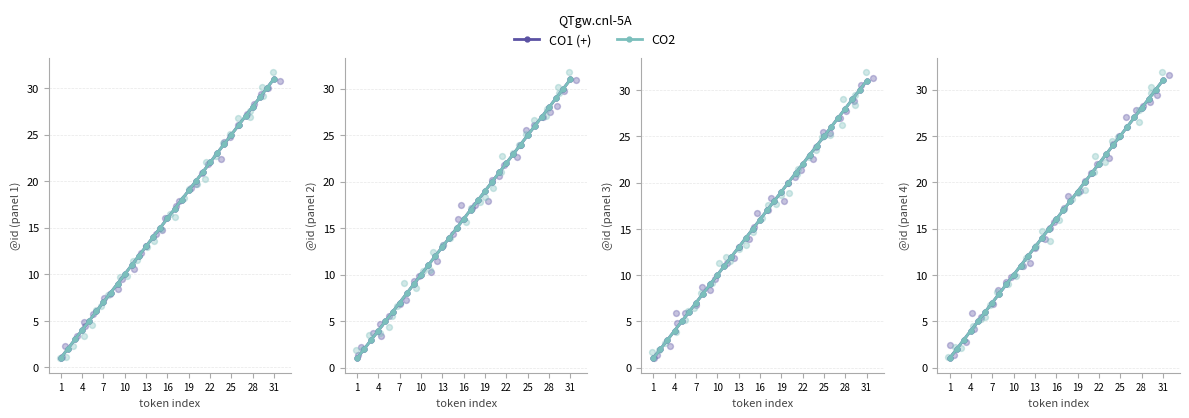

Which series contains the lowest Y value?

CO1 (+)